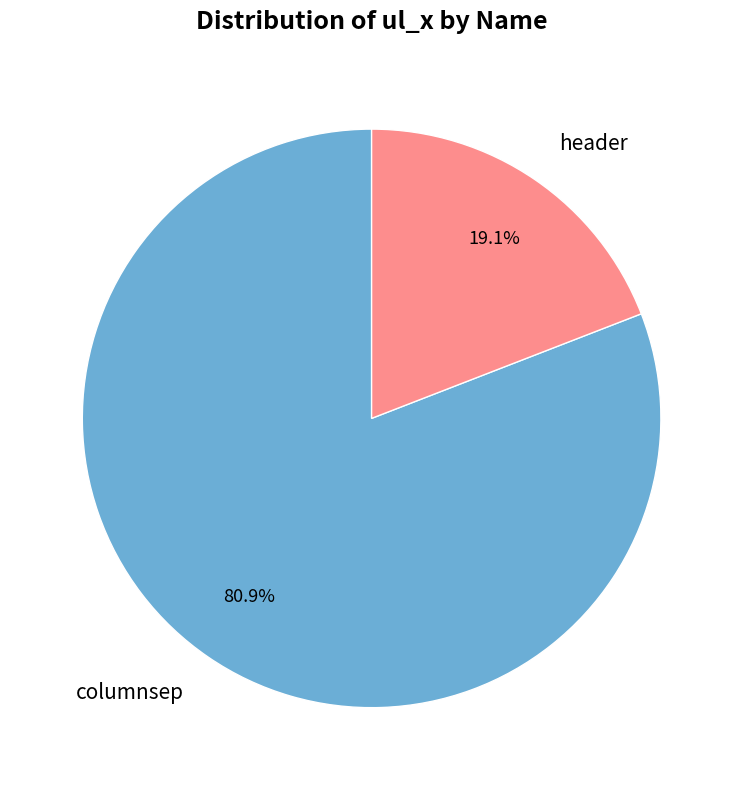

What percentage is NOT represented by columnsep?

19.1%